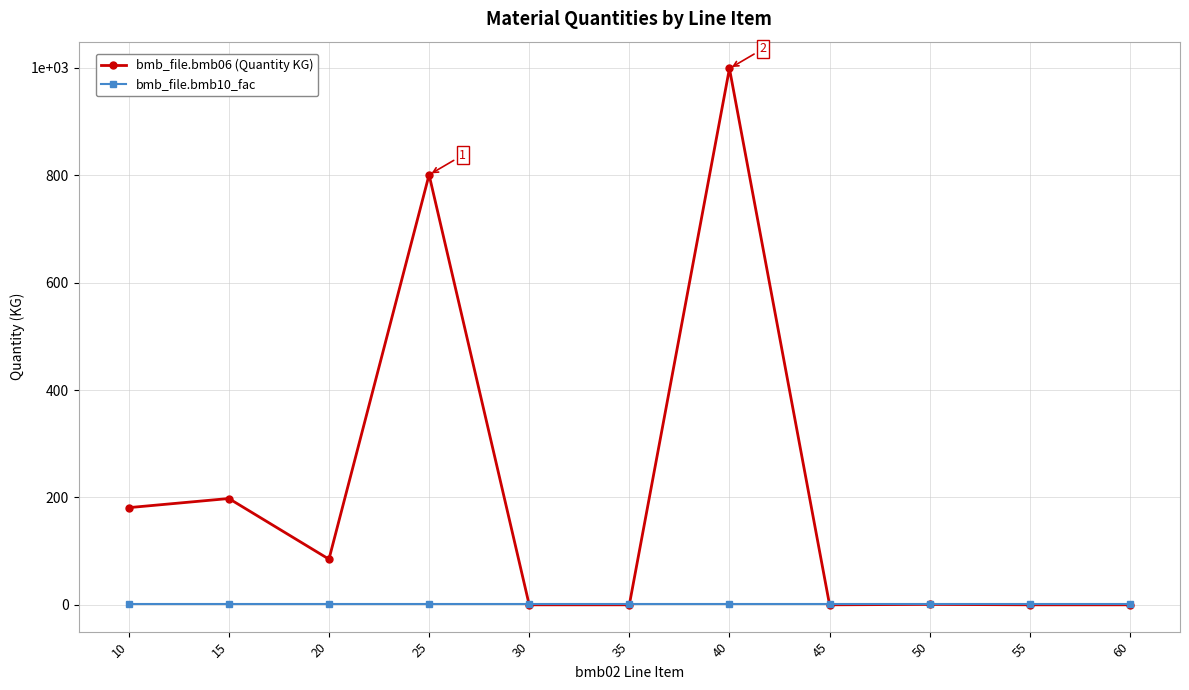

List the series in order of their peak value, lowest first.

bmb_file.bmb10_fac, bmb_file.bmb06 (Quantity KG)